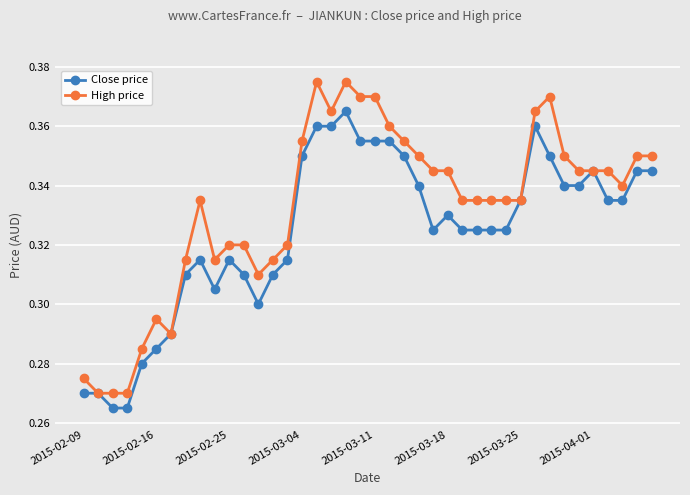

Rank the series by their average value, from lowest to highest.

Close price, High price